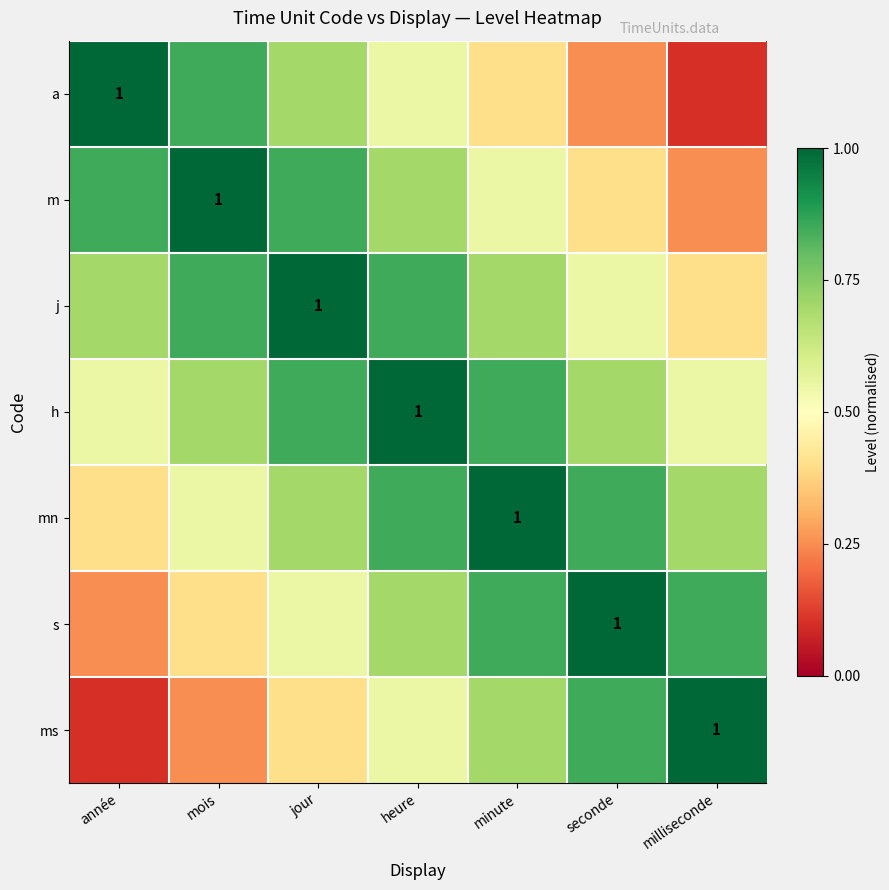

At which label does h reach its minimum?

année